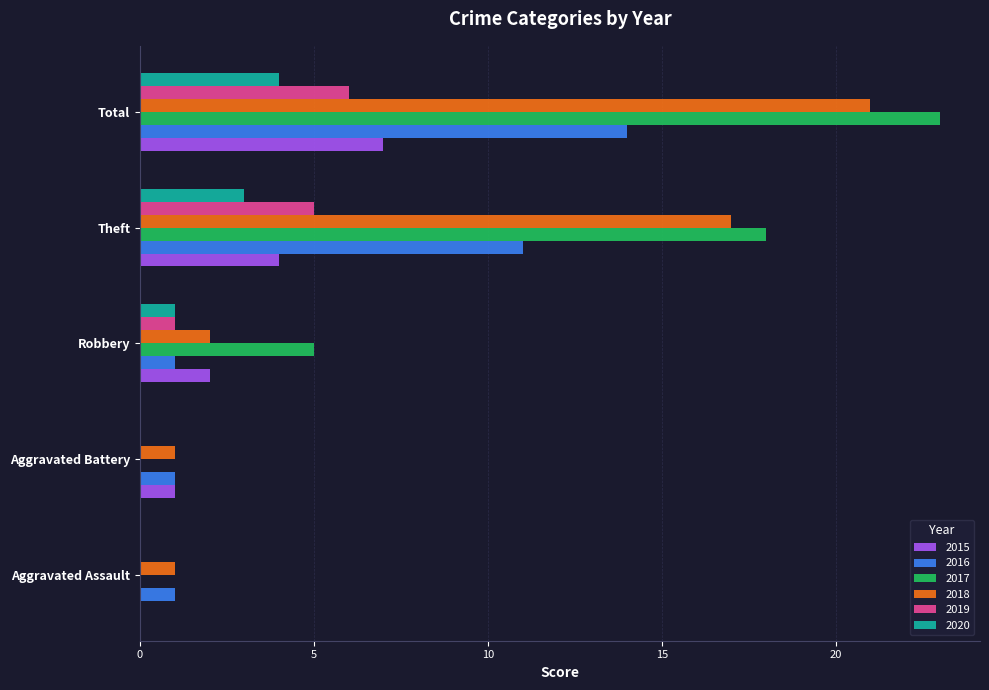

How many categories are shown in the chart?

5